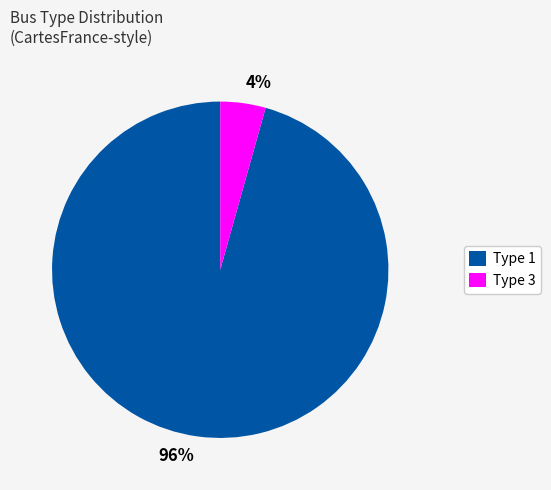

Is it true that 96% is 96% of the pie?

True